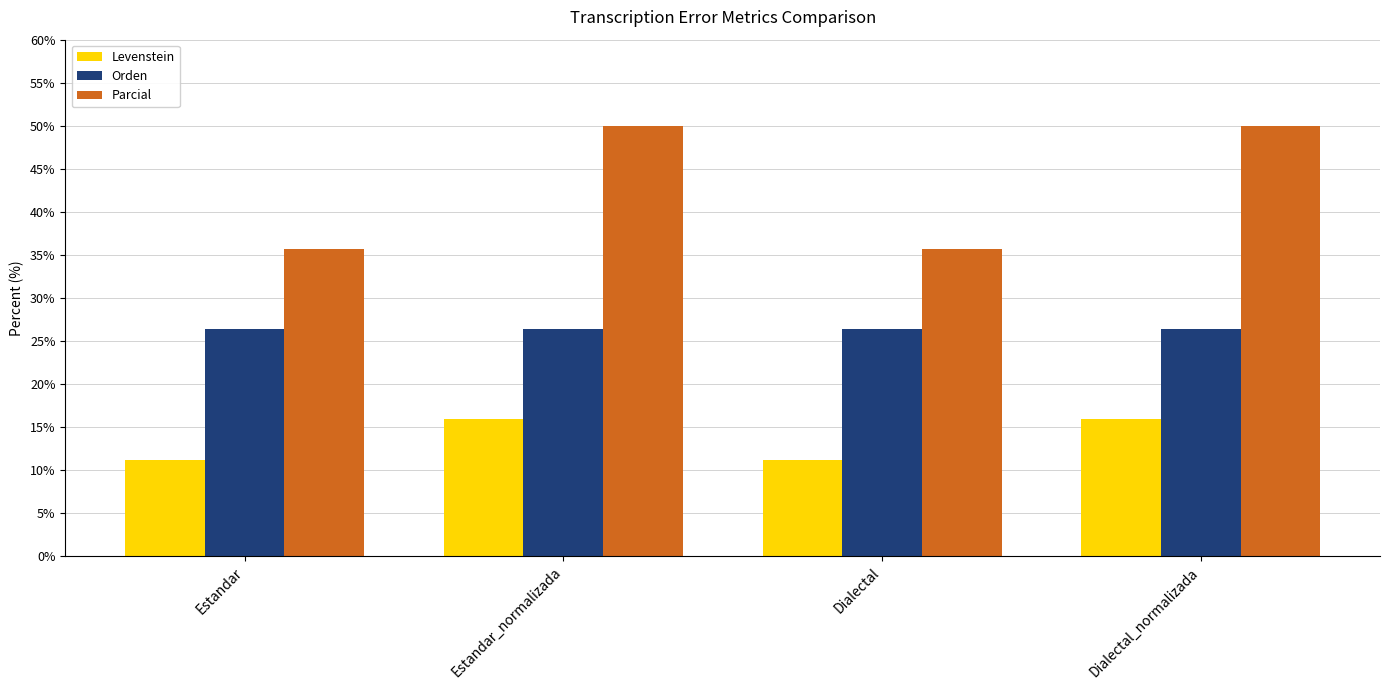

How many groups of bars are there?

4